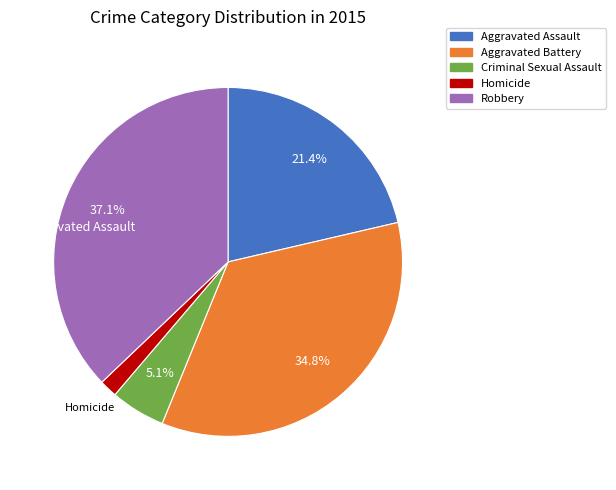

Which category has the biggest portion of the pie?

Robbery